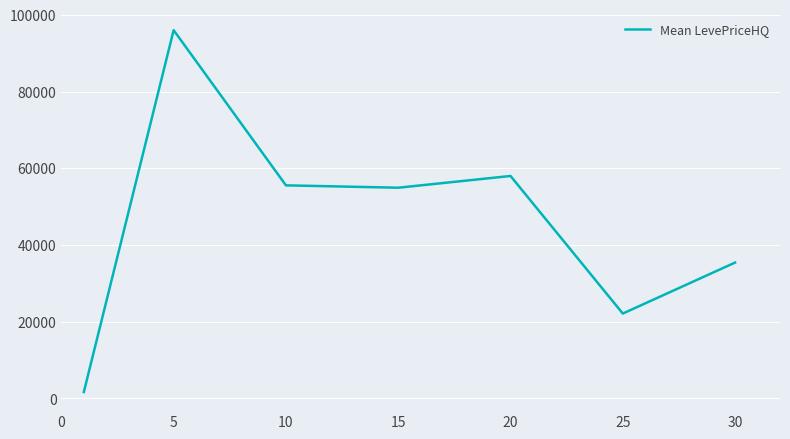

How many interior local valleys (lower than both neighbors) does the data have?

2